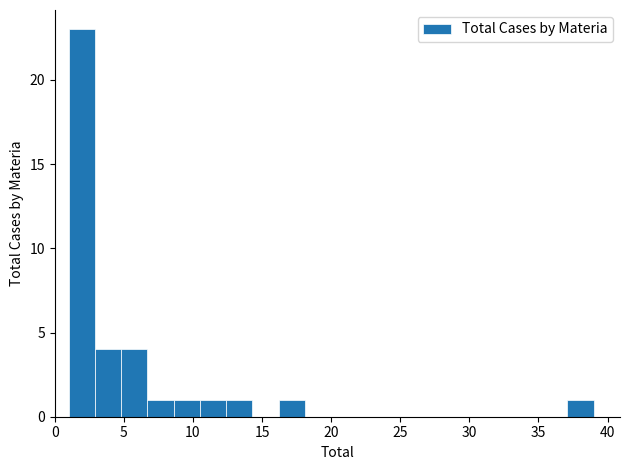

Around what value on the x-axis is the tallest bar? Give the approximate position of its centre, as read against the axis.

2.0